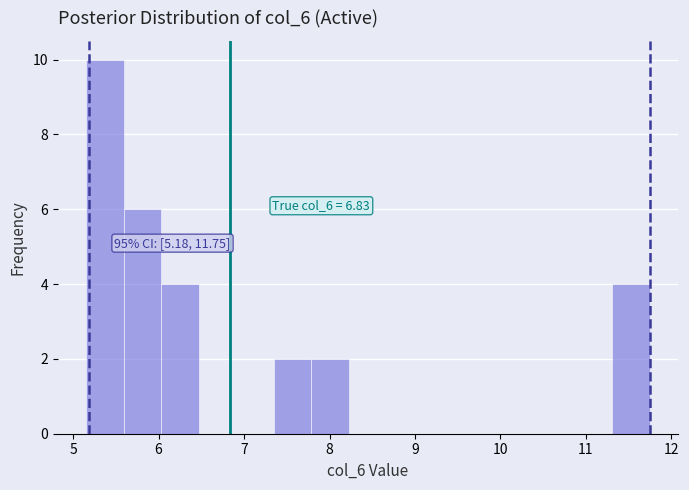

Over which range of the x-axis is the bar tallest?

5.2 to 5.6